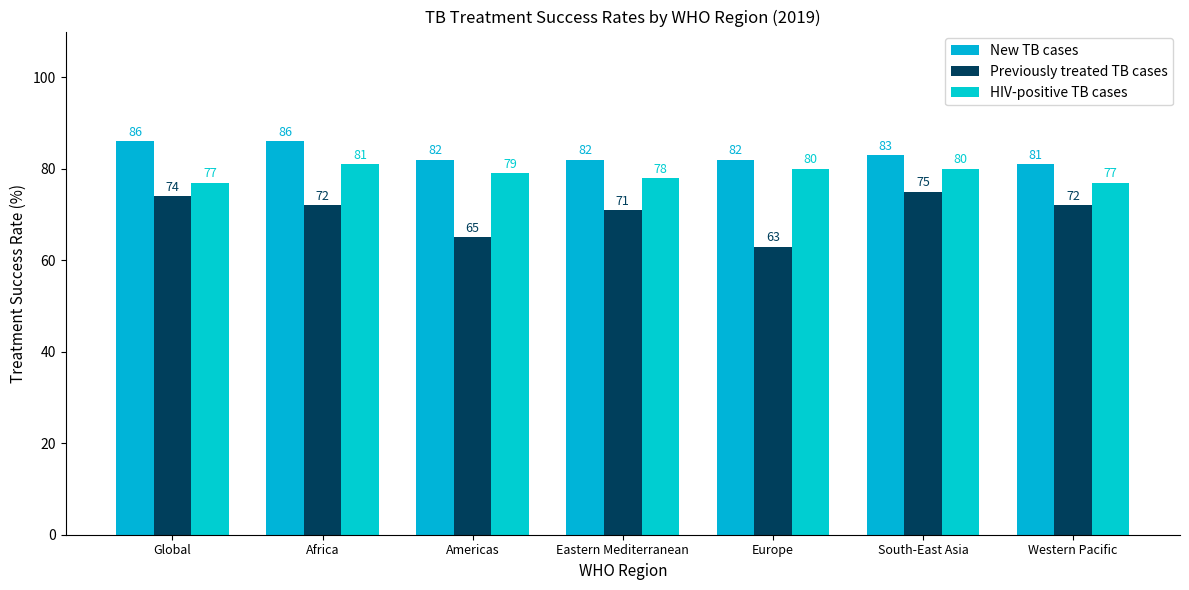

Rank the series by their maximum value, from highest to lowest.

New TB cases, HIV-positive TB cases, Previously treated TB cases